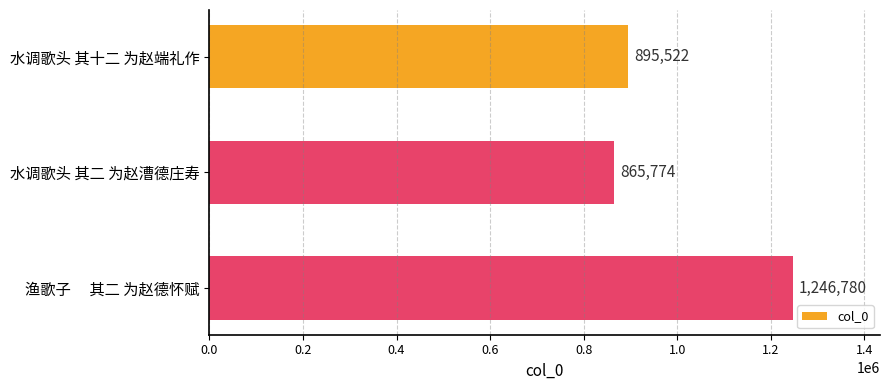

Reading top to bottom, transcribe all the data shown in this chart.

895522	865774	1246780